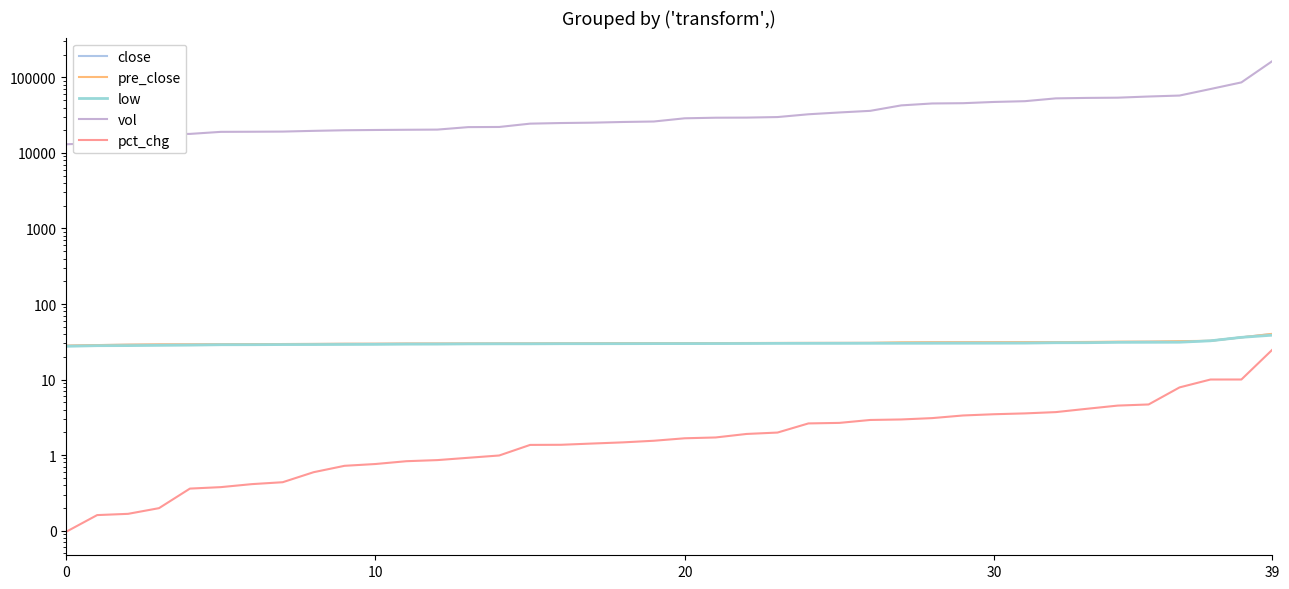

True or false: pre_close has a value of 54.2 at 27.

False